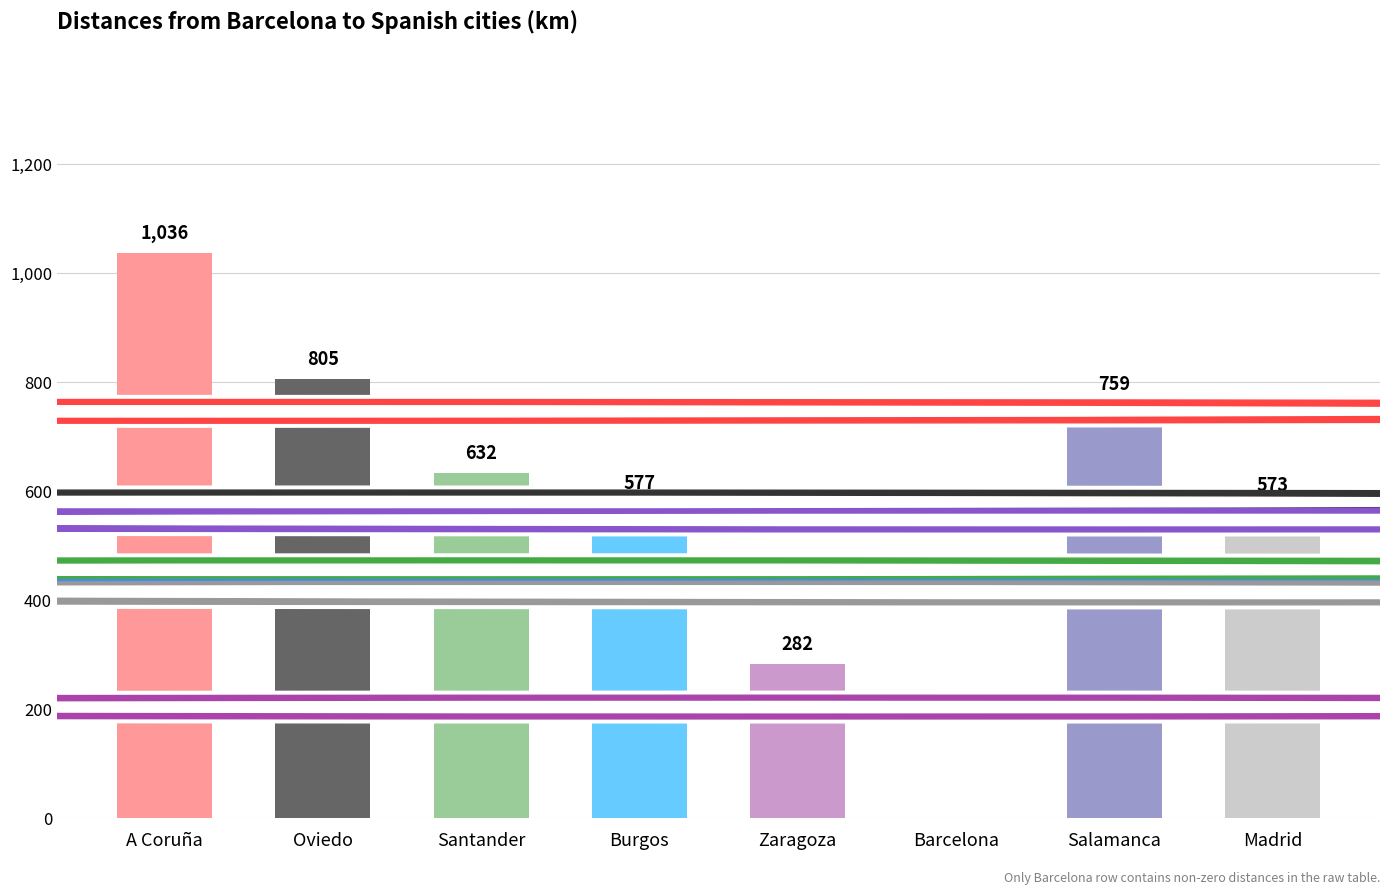

Reading left to right, transcribe all the data shown in this chart.

1036	805	632	577	282	0	759	573